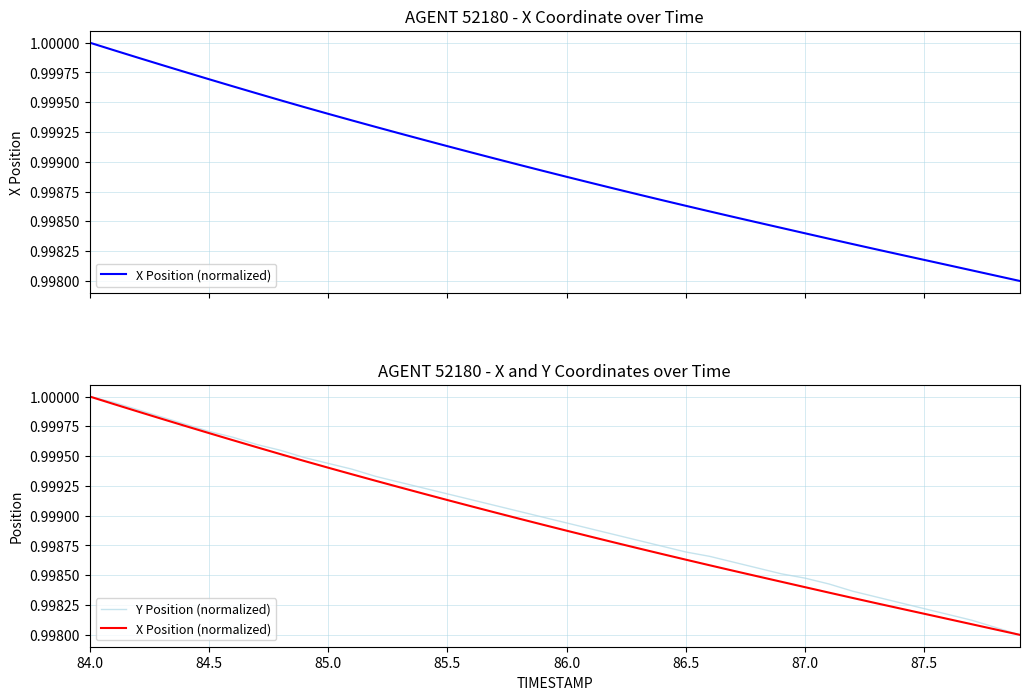

Rank the series by their average value, from highest to lowest.

Y Position (normalized), X Position (normalized)